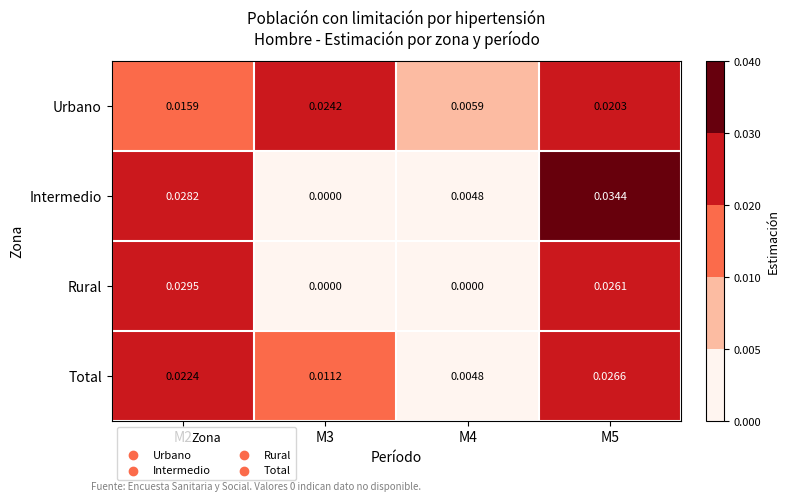

List the series in order of their peak value, lowest first.

Urbano, Total, Rural, Intermedio